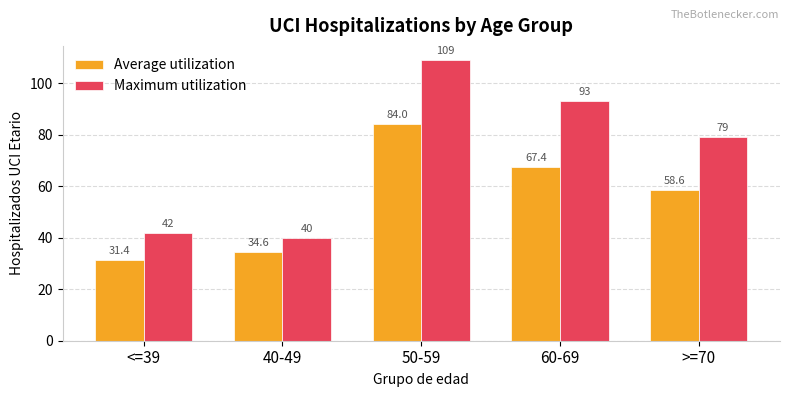

Which series has the widest spread of values?

Maximum utilization